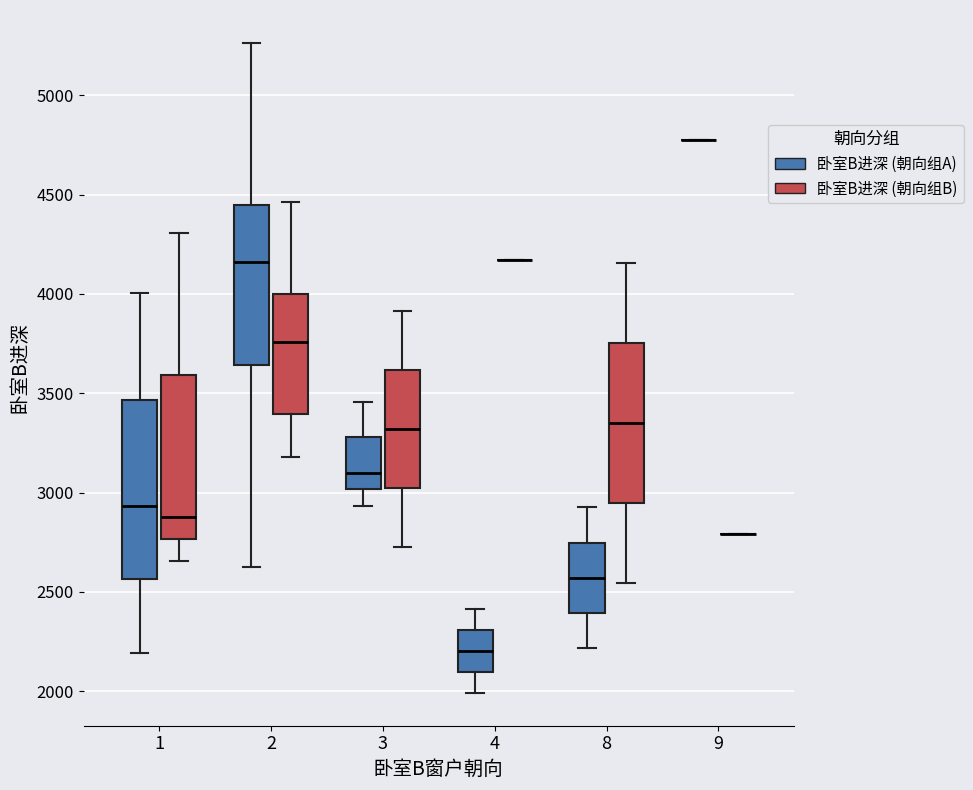

Reading left to right, transcribe this box plot: for each box, give where its median line is, the range the box spans, and where its two whiskers end, as read against the y-axis. The values are not printed on the chart, so give them approximately, as read against the axis.

1 (卧室B进深 (朝向组A)): median 2950, box 2550 to 3450, whiskers 2200 to 4000
1 (卧室B进深 (朝向组B)): median 2900, box 2750 to 3600, whiskers 2650 to 4300
2 (卧室B进深 (朝向组A)): median 4150, box 3650 to 4450, whiskers 2600 to 5250
2 (卧室B进深 (朝向组B)): median 3750, box 3400 to 4000, whiskers 3200 to 4450
3 (卧室B进深 (朝向组A)): median 3100, box 3000 to 3300, whiskers 2950 to 3450
3 (卧室B进深 (朝向组B)): median 3300, box 3000 to 3600, whiskers 2750 to 3900
4 (卧室B进深 (朝向组A)): median 2200, box 2100 to 2300, whiskers 2000 to 2400
4 (卧室B进深 (朝向组B)): box collapsed to a line at 4150, whiskers 4150 to 4150
8 (卧室B进深 (朝向组A)): median 2550, box 2400 to 2750, whiskers 2200 to 2950
8 (卧室B进深 (朝向组B)): median 3350, box 2950 to 3750, whiskers 2550 to 4150
9 (卧室B进深 (朝向组A)): box collapsed to a line at 4800, whiskers 4800 to 4800
9 (卧室B进深 (朝向组B)): box collapsed to a line at 2800, whiskers 2800 to 2800